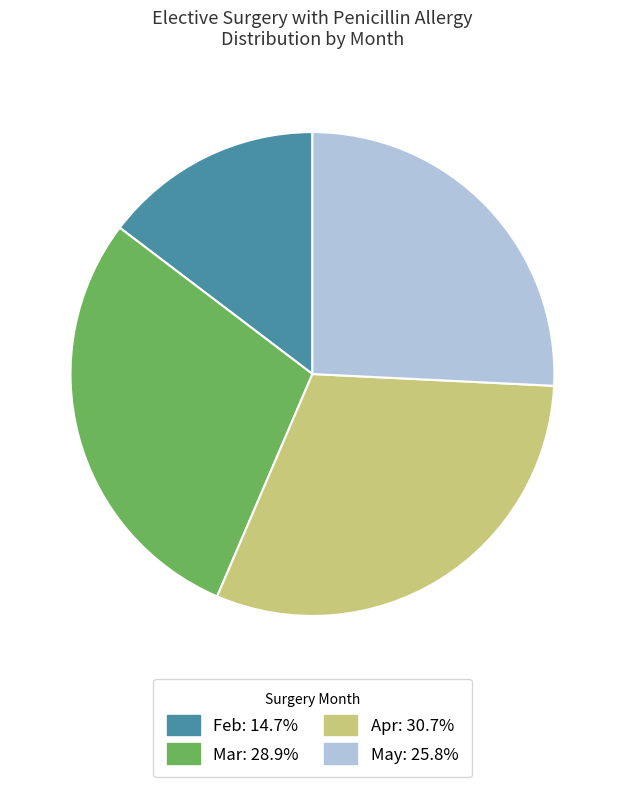

Which category has the biggest portion of the pie?

Apr